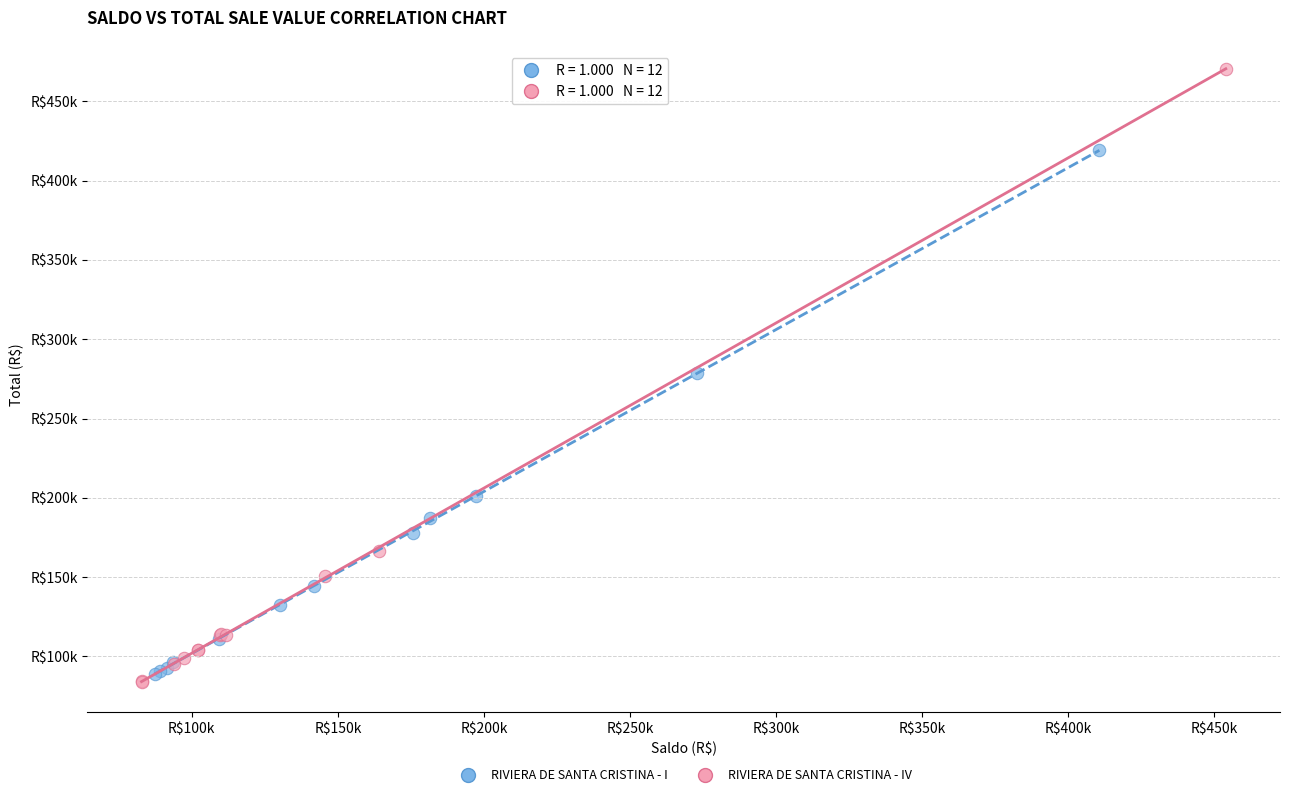

What are all the series names shown in the legend?

RIVIERA DE SANTA CRISTINA - I, RIVIERA DE SANTA CRISTINA - IV